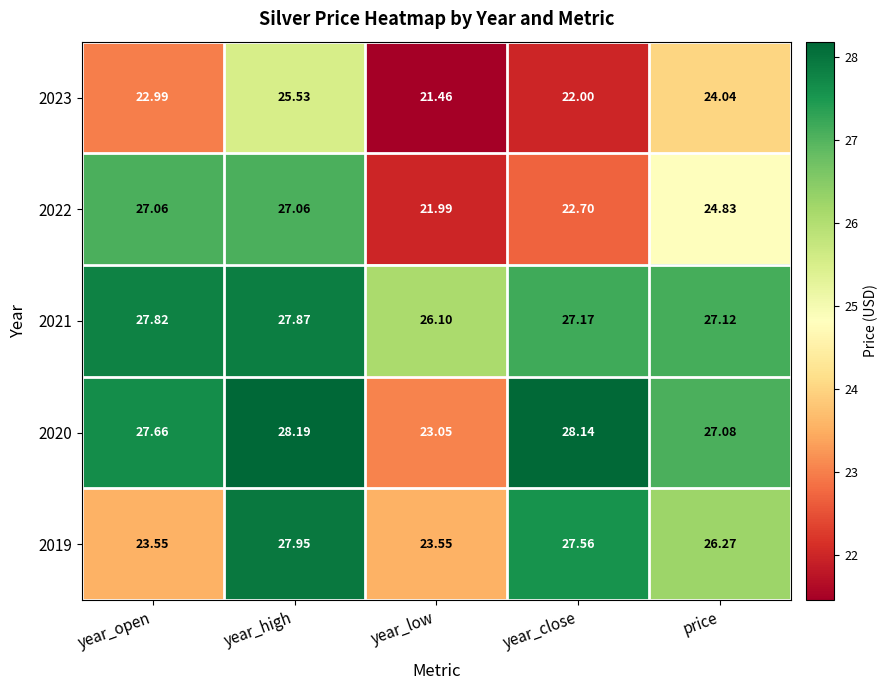

Where is 2021 nearest to the value 26?

year_low